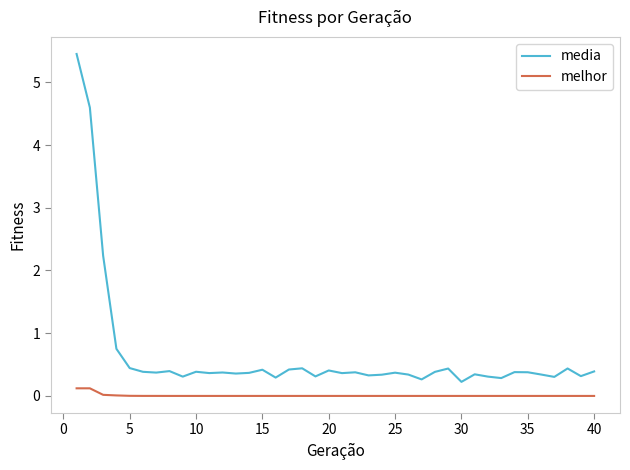

True or false: media and melhor intersect in this chart.

False